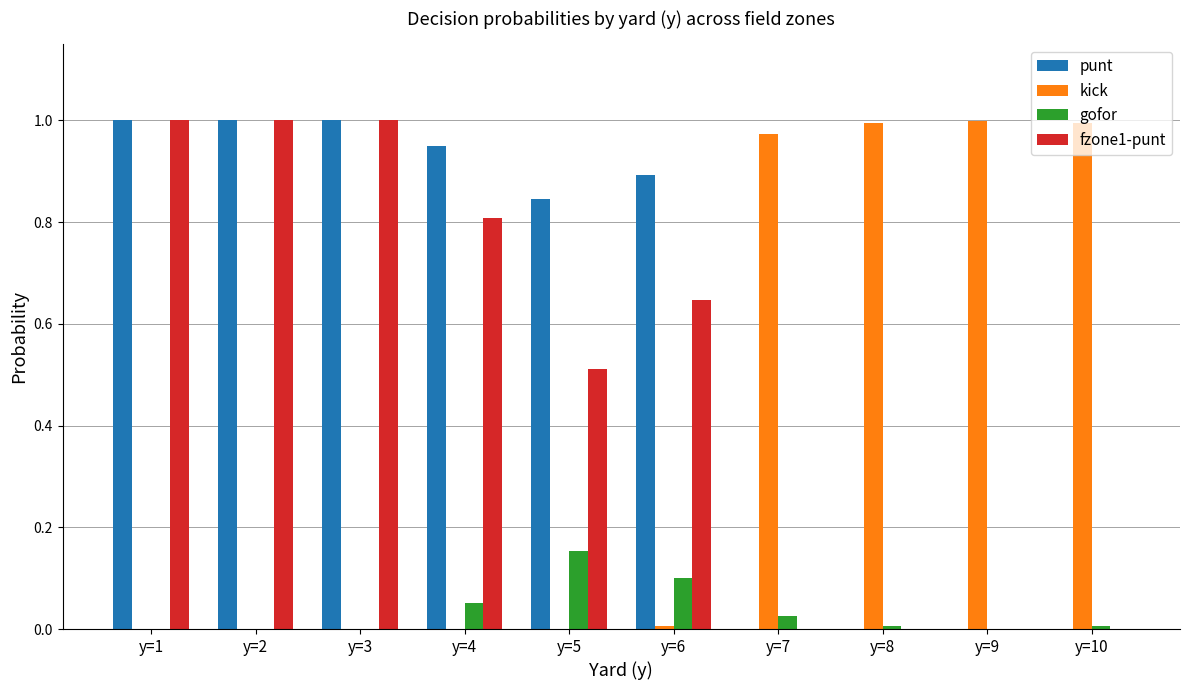

How many series are shown in this chart?

4